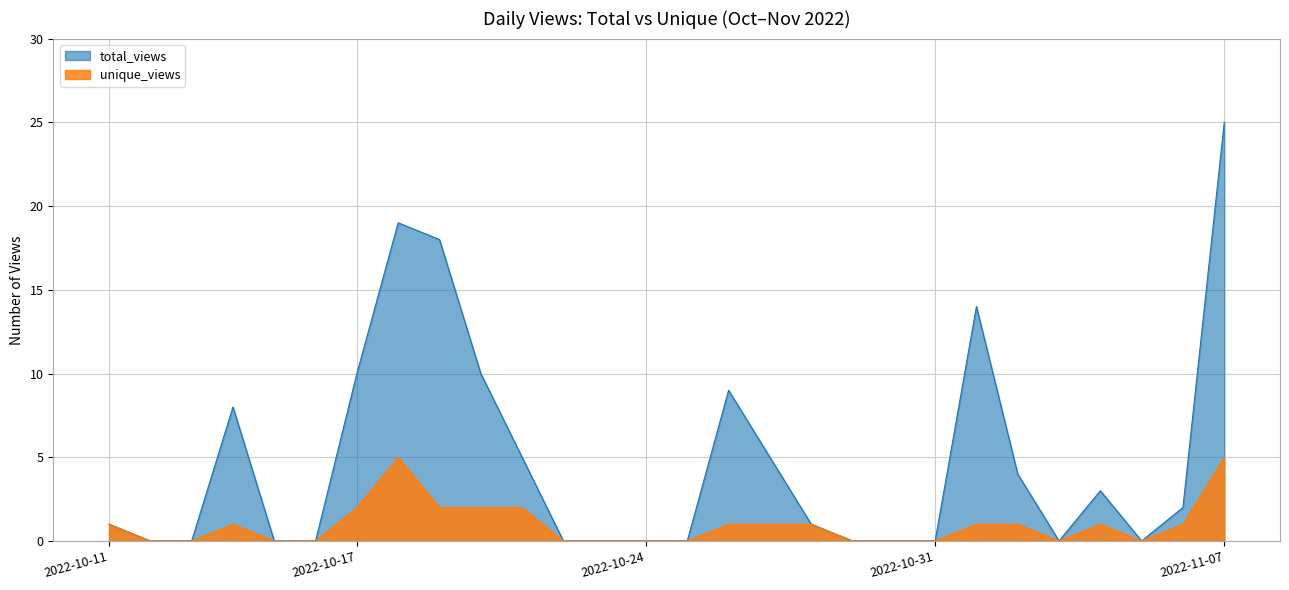

Reading right to left, list all the values displayed in this chart.

total_views: 25	2	0	3	0	4	14	0	0	0	1	5	9	0	0	0	0	5	10	18	19	10	0	0	8	0	0	1
unique_views: 5	1	0	1	0	1	1	0	0	0	1	1	1	0	0	0	0	2	2	2	5	2	0	0	1	0	0	1